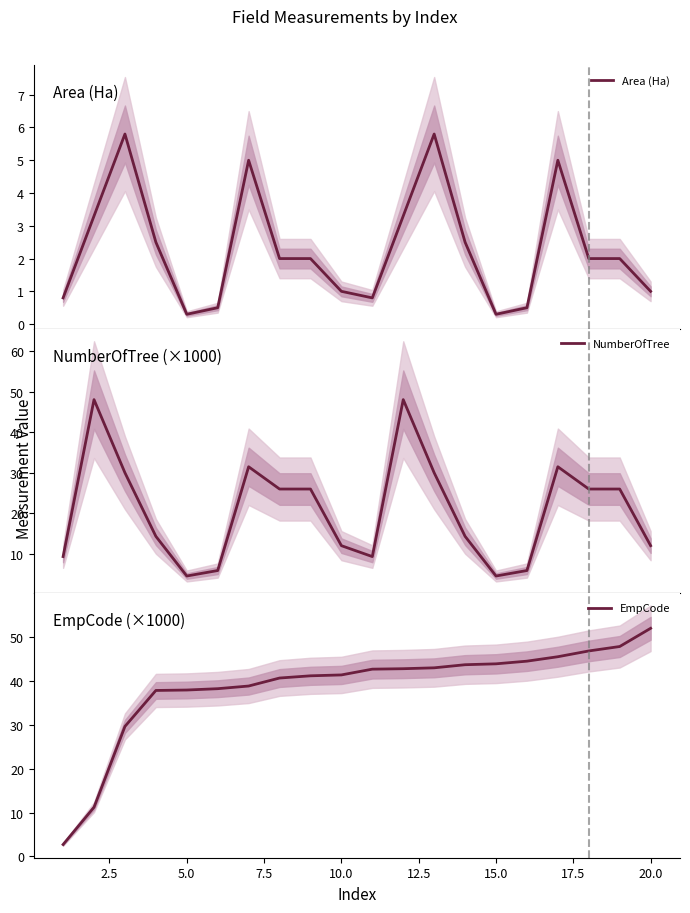

True or false: NumberOfTree has more than 1 points higher than both neighbors.

True